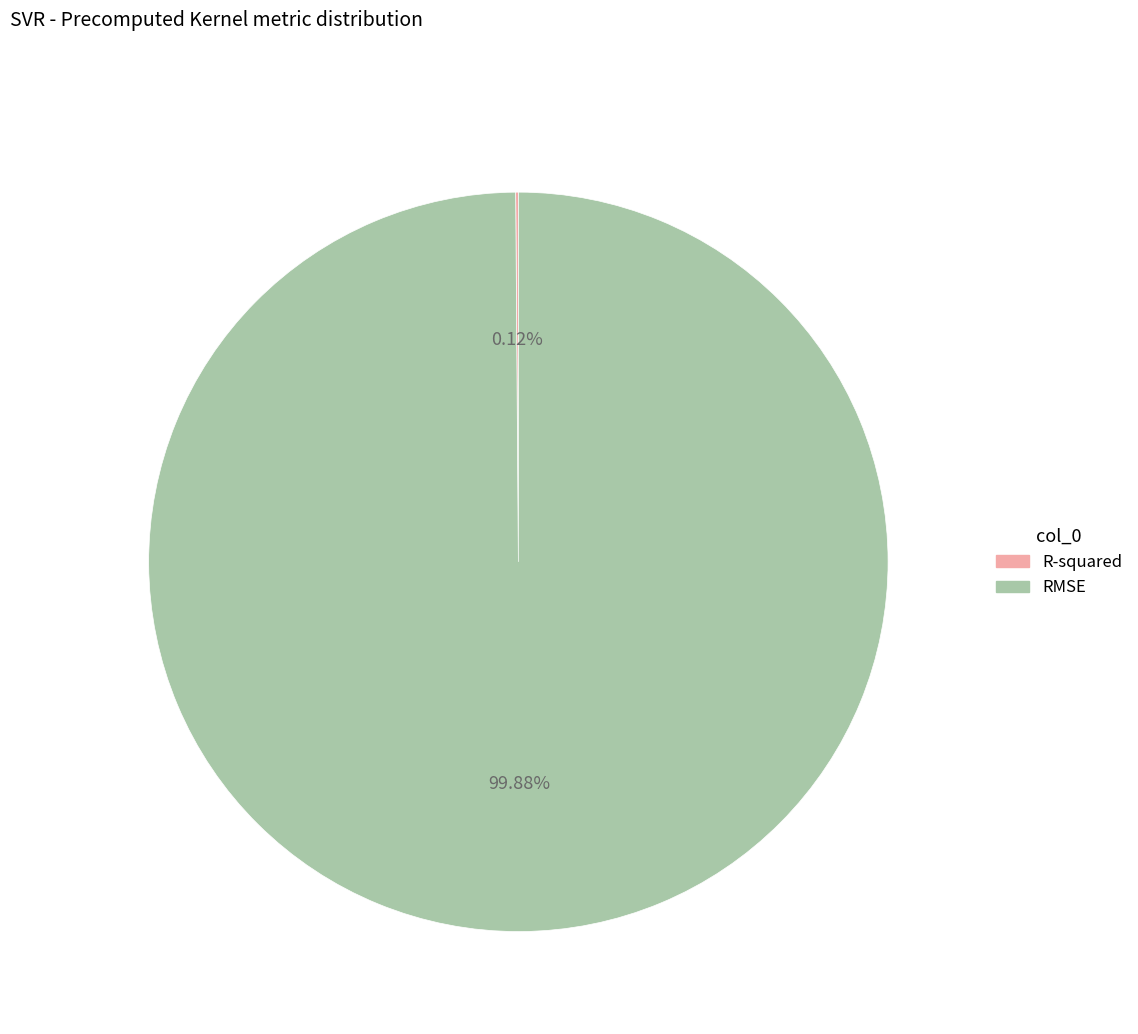

What percentage is the RMSE slice, to the nearest percent?

100%